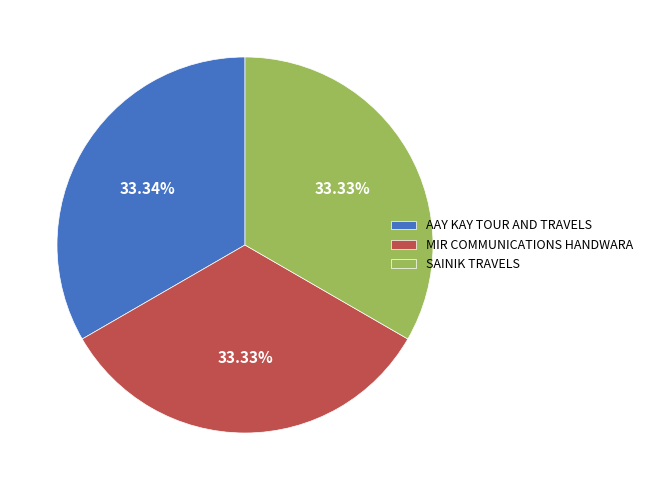

True or false: SAINIK TRAVELS accounts for 41% of the total.

False